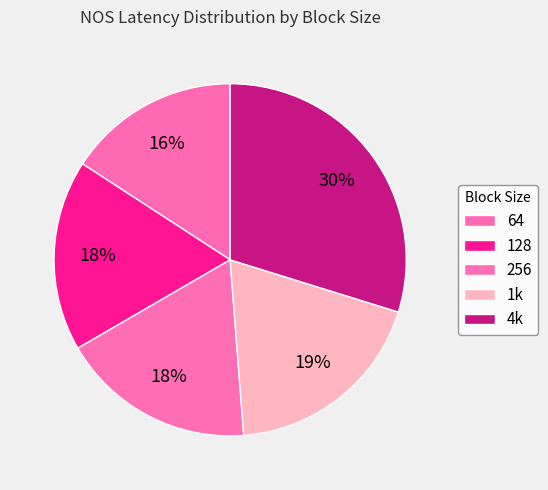

Which has a higher value, 64 or 256?

256